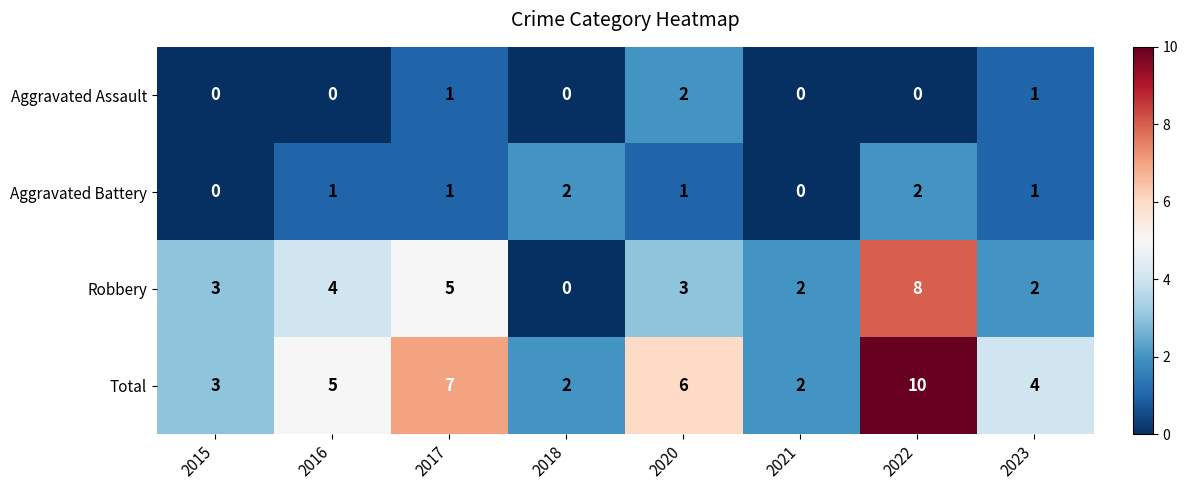

The value of Robbery at 2022 is 11. True or false?

False